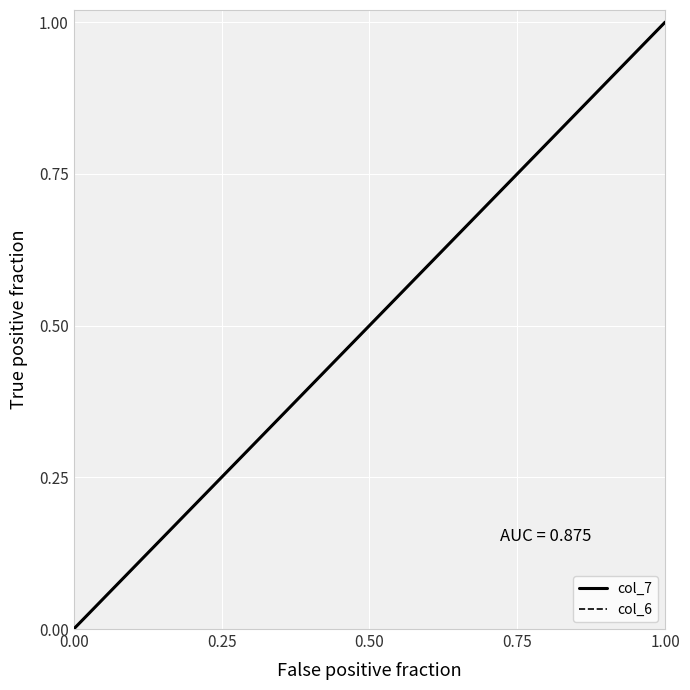

Does the chart display data point markers on the line(s)?

No